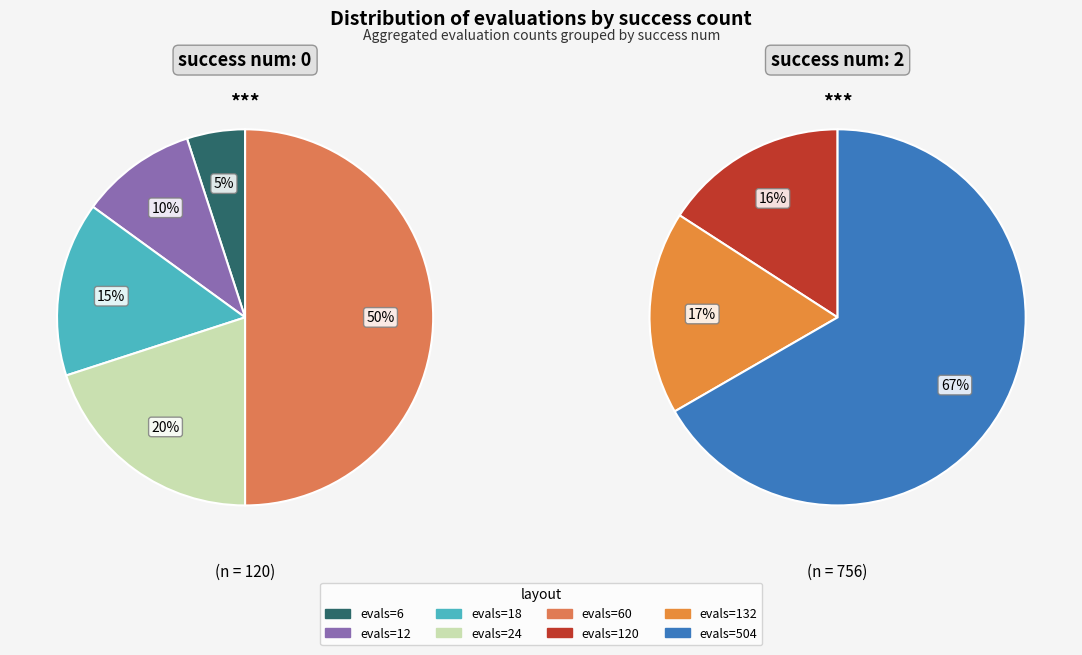

Is there any slice that represents more than half of the pie?

Yes